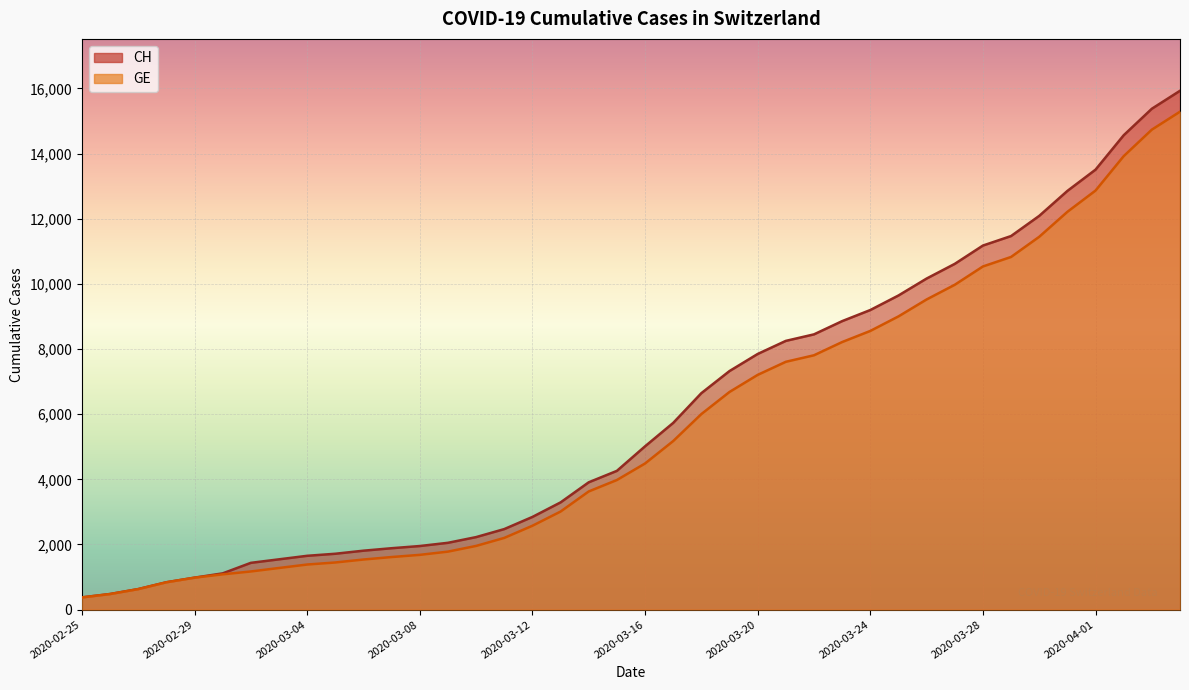

Is it true that CH equals 4794 at 2020-03-13?

False